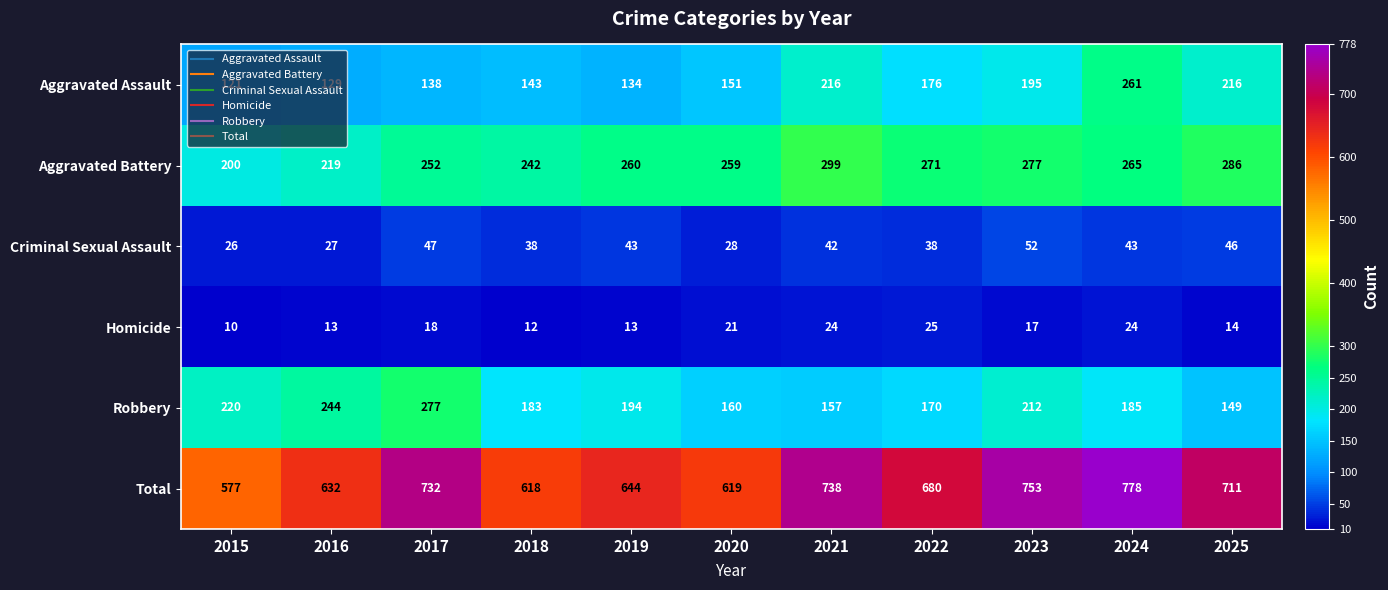

What is the difference between the maximum and minimum values in the Criminal Sexual Assault series?

26